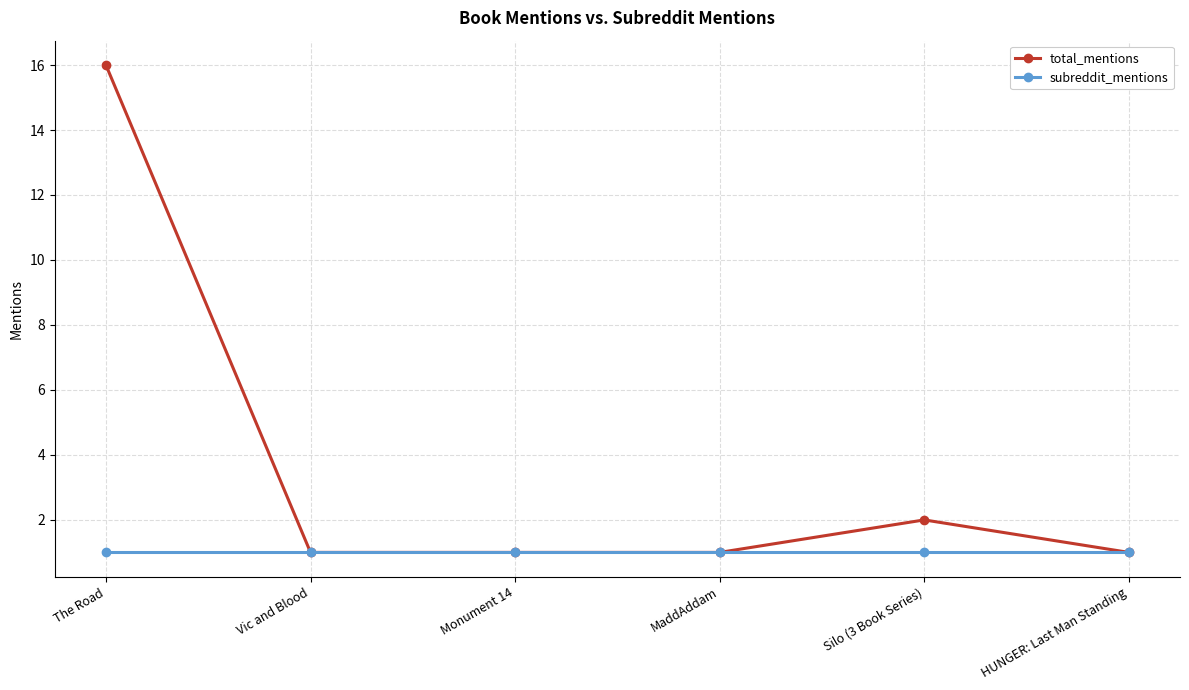

Reading left to right, list all the values displayed in this chart.

total_mentions: The Road=16	Vic and Blood=1	Monument 14=1	MaddAddam=1	Silo (3 Book Series)=2	HUNGER: Last Man Standing=1
subreddit_mentions: The Road=1	Vic and Blood=1	Monument 14=1	MaddAddam=1	Silo (3 Book Series)=1	HUNGER: Last Man Standing=1